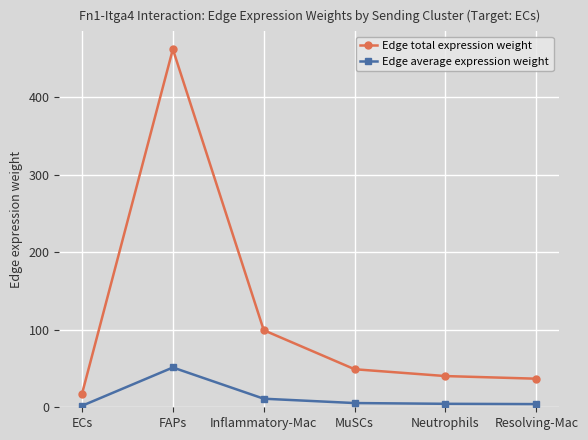

What is the difference between the second highest and second lowest values in the Edge average expression weight series?

7.0